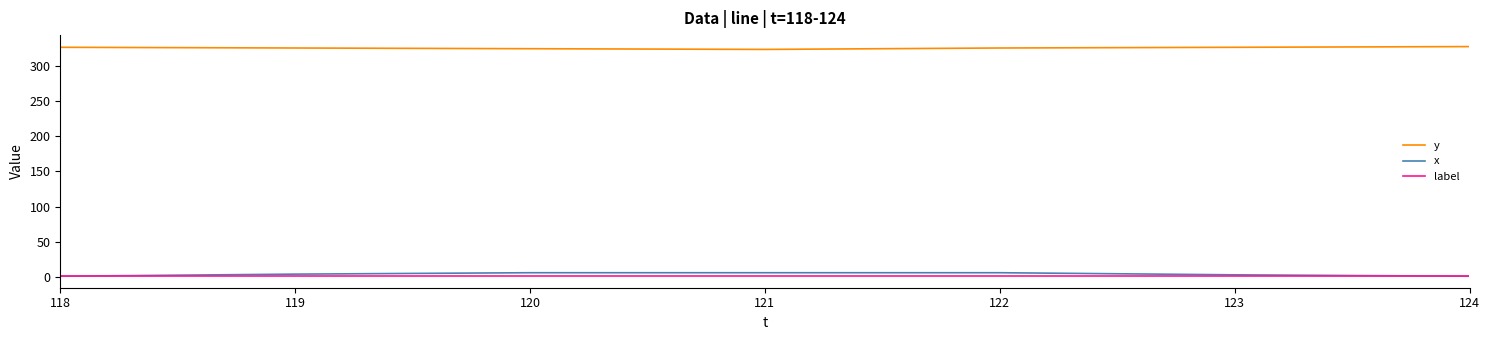

Does the chart have visible grid lines?

No